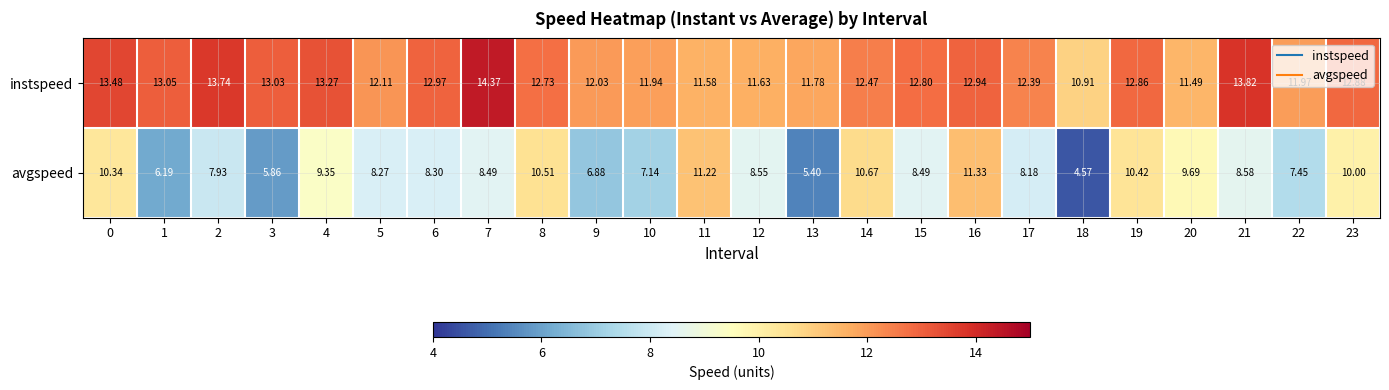

Which series has the largest total across all categories?

instspeed